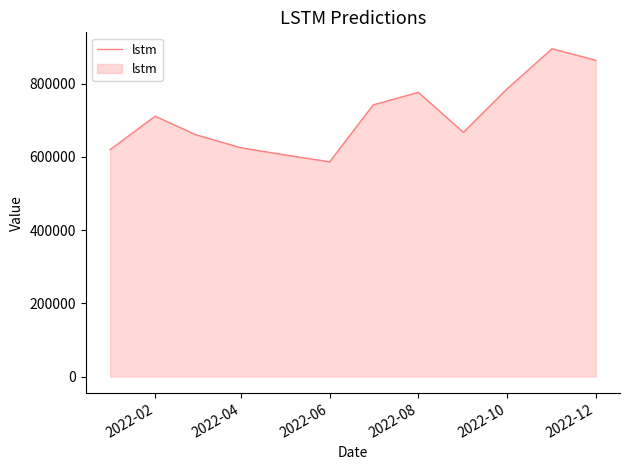

Does the chart display data point markers on the line(s)?

No